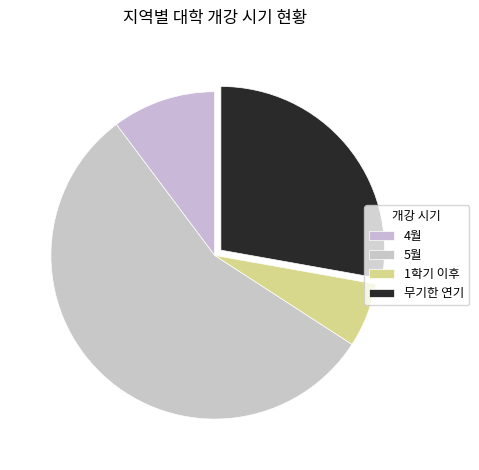

Does any single category account for the majority?

Yes